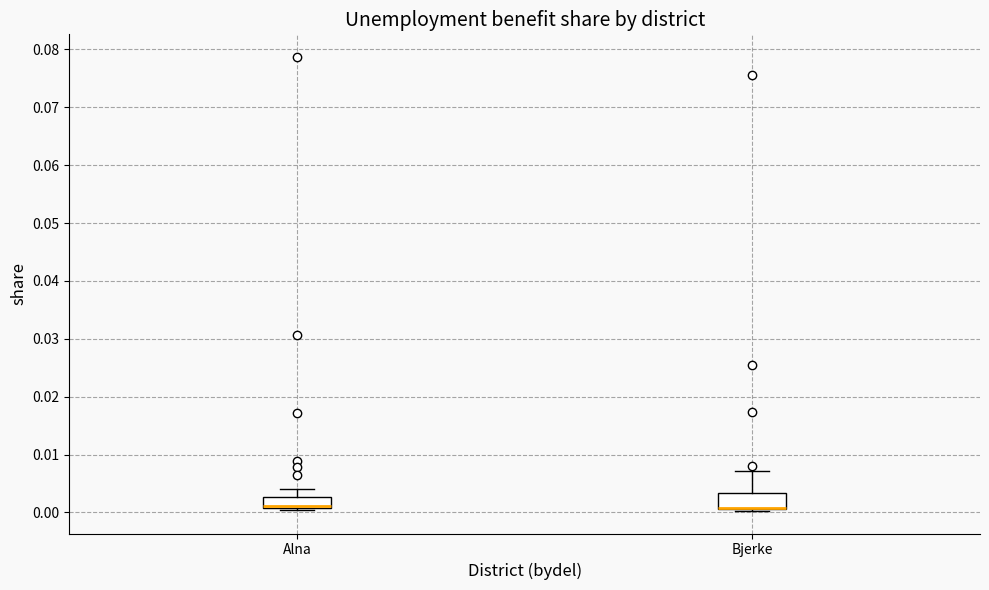

Where does the upper whisker of the box for Alna end on the y-axis? The values are not printed on the chart, so give them approximately, as read against the axis.

0.004